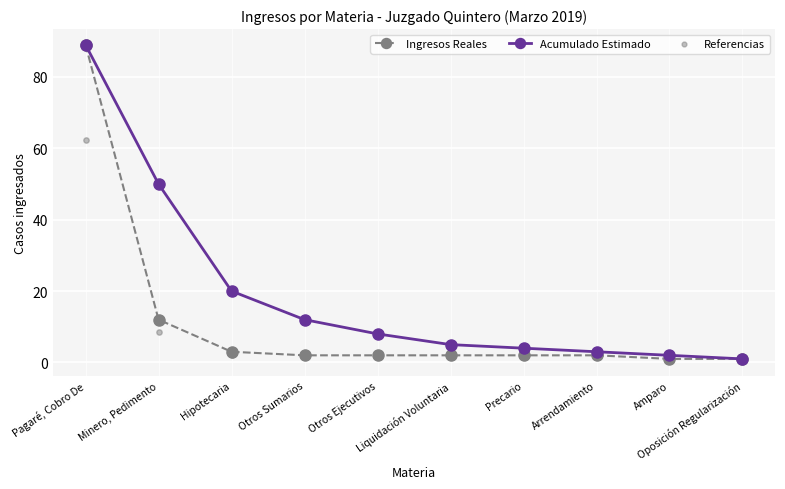

Which series contains the highest Y value?

Ingresos Reales